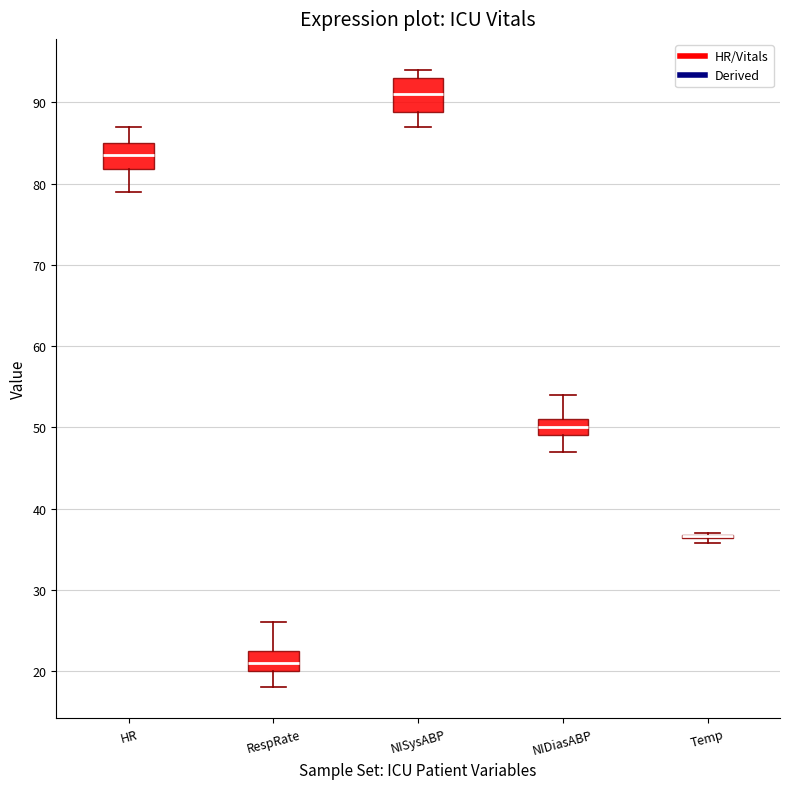

Reading left to right, read every box against the y-axis: the position of its median line, the range the box covers, and the ends of its whiskers. The values are not printed on the chart, so give them approximately, as read against the axis.

HR: median 84, box 82 to 85, whiskers 79 to 87
RespRate: median 21, box 20 to 23, whiskers 18 to 26
NISysABP: median 91, box 89 to 93, whiskers 87 to 94
NIDiasABP: median 50, box 49 to 51, whiskers 47 to 54
Temp: box collapsed to a line at 37, whiskers 36 to 37